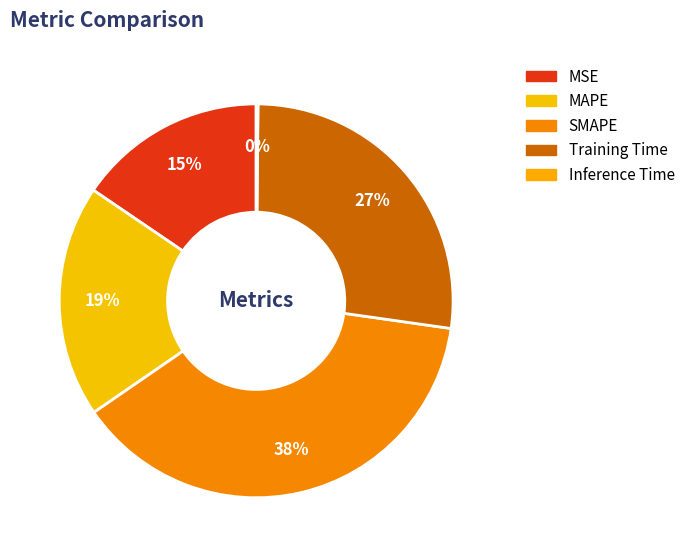

How many slices are in this pie chart?

5